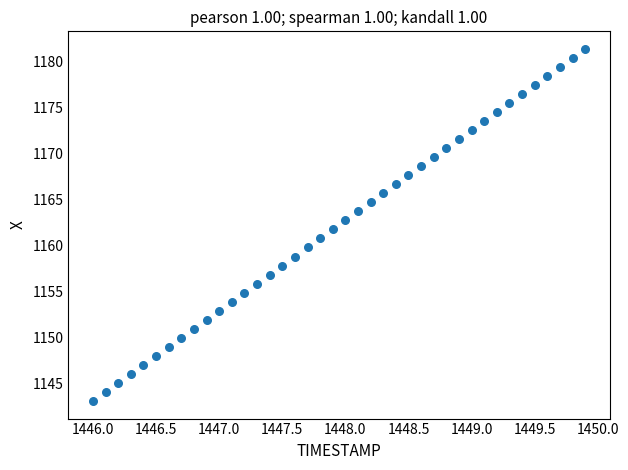

What is the range of Y values (max minus min)?

38.2